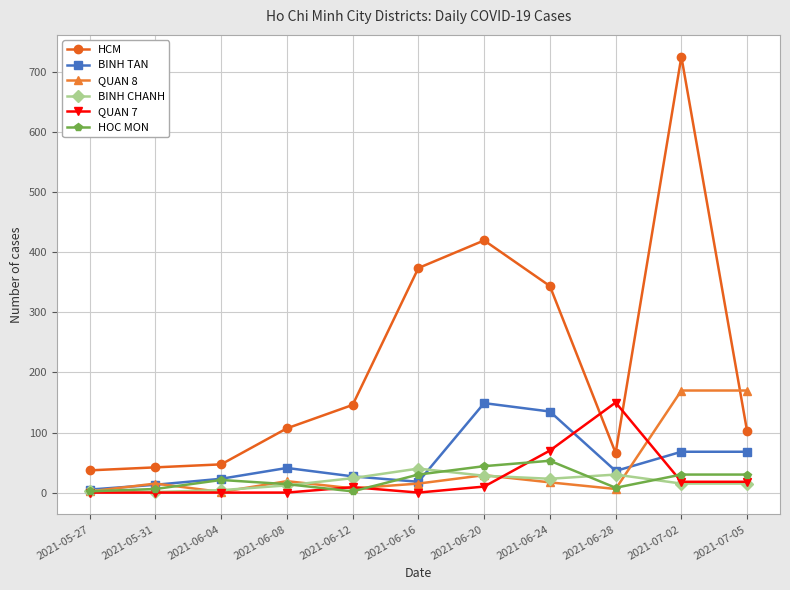

True or false: QUAN 7 has a value of 0 at 2021-05-27.

True